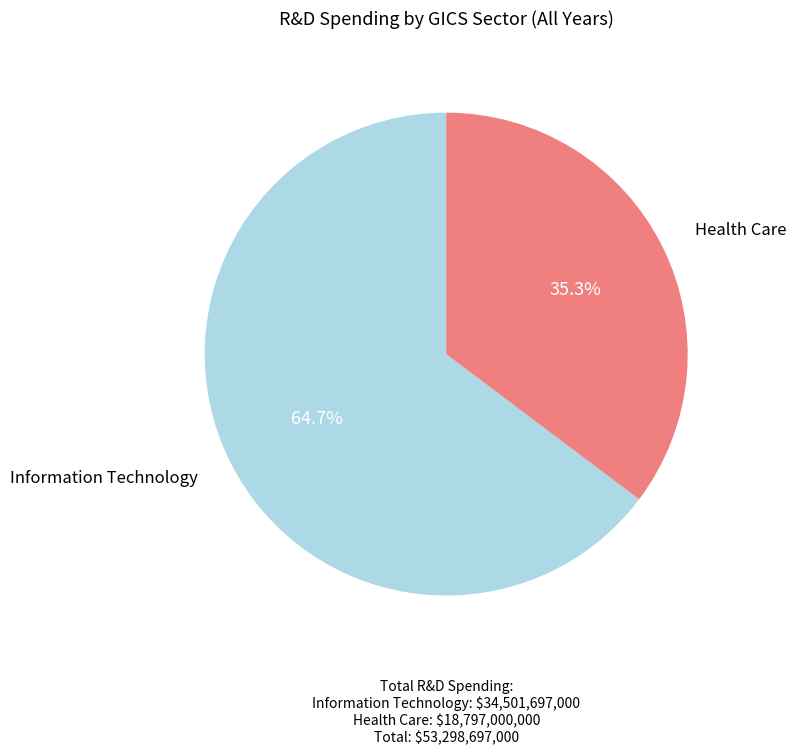

Is there a majority slice in this chart?

Yes